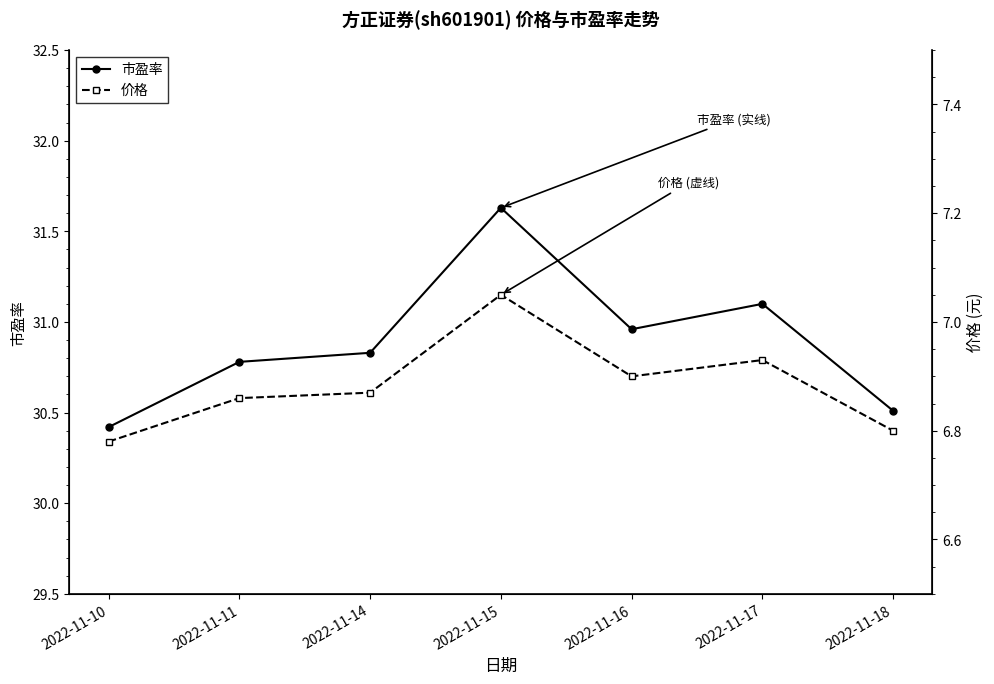

List the series in order of their overall mean, lowest first.

价格, 市盈率